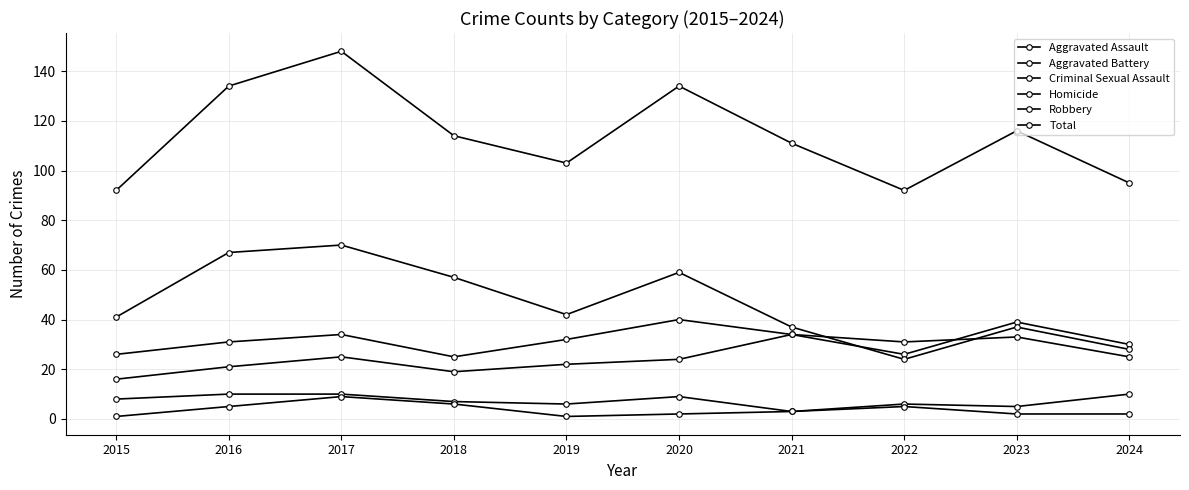

True or false: Total and Aggravated Battery intersect in this chart.

False